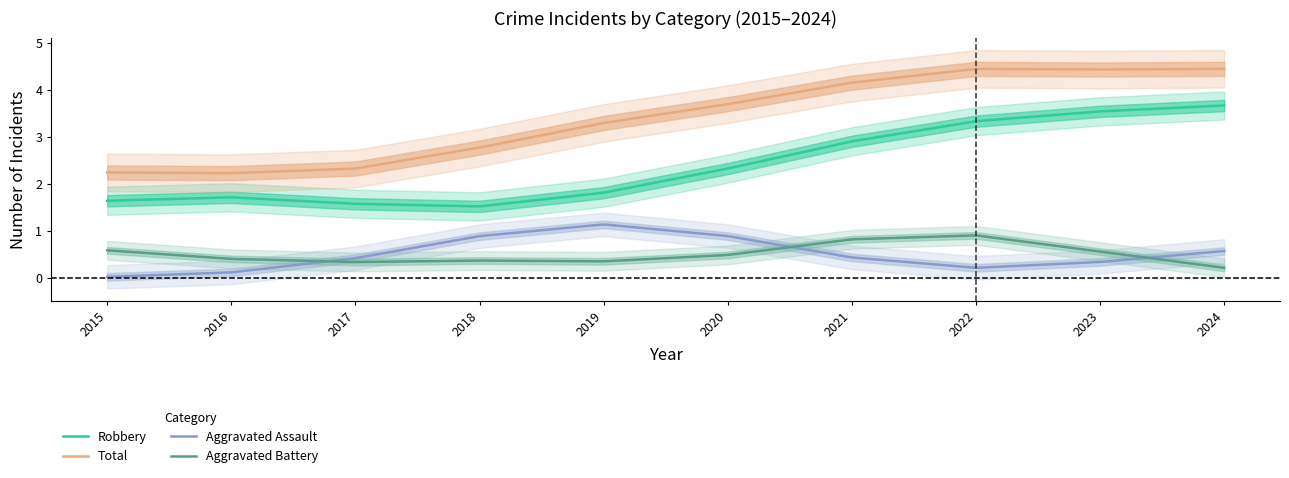

Reading right to left, what are all the values shown in this chart?

Aggravated Assault: 2024=1	2023=0	2022=0	2021=0	2020=1	2019=2	2018=1	2017=0	2016=0	2015=0
Aggravated Battery: 2024=0	2023=0	2022=2	2021=1	2020=0	2019=0	2018=1	2017=0	2016=0	2015=1
Robbery: 2024=4	2023=3	2022=4	2021=3	2020=2	2019=2	2018=1	2017=1	2016=3	2015=1
Total: 2024=5	2023=3	2022=6	2021=4	2020=3	2019=4	2018=3	2017=1	2016=3	2015=2